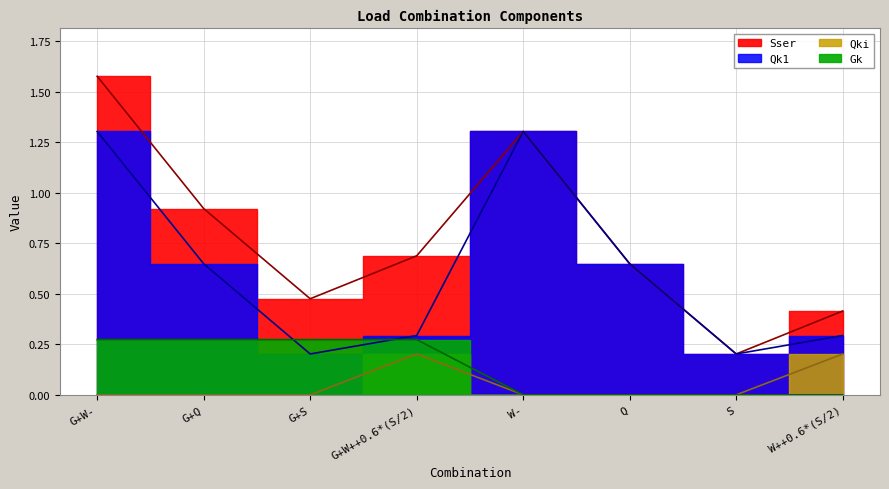

The value of Sser at G+S is 0.5. True or false?

True